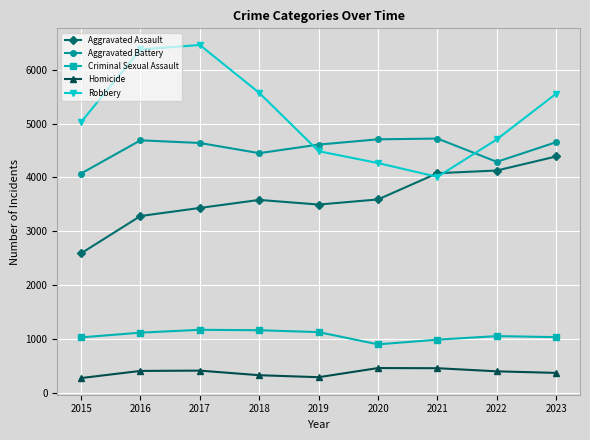

True or false: Homicide and Criminal Sexual Assault intersect in this chart.

False